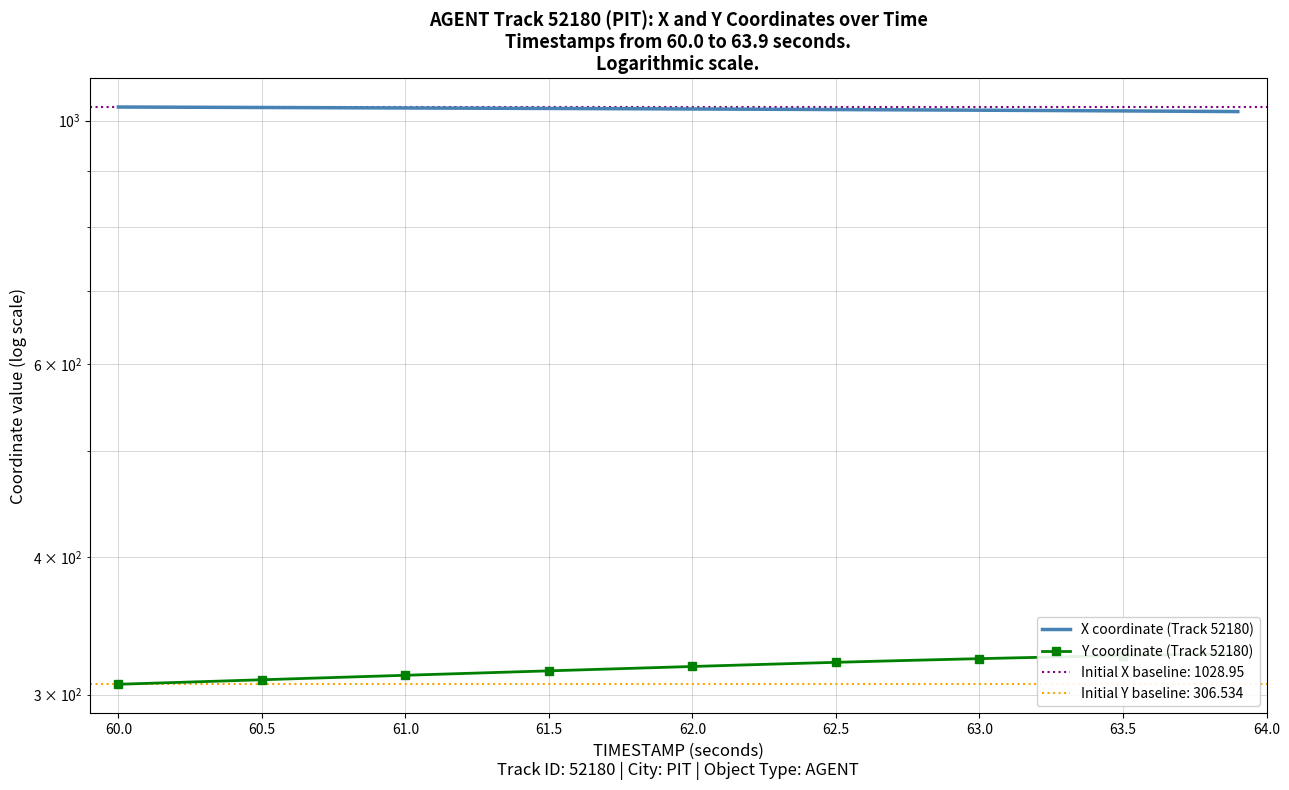

True or false: X coordinate (Track 52180) and Y coordinate (Track 52180) intersect in this chart.

False